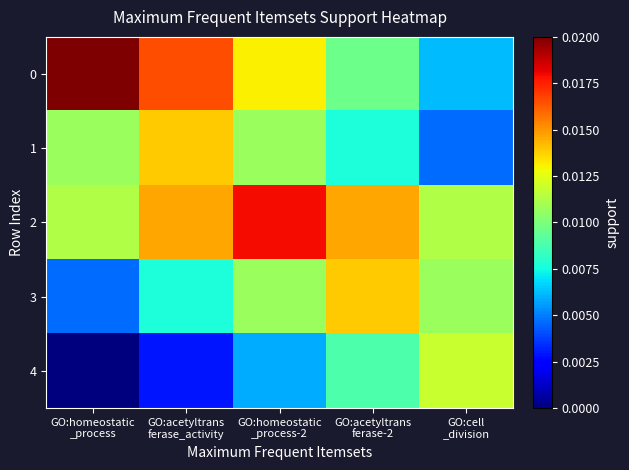

What is the total value across all series at GO:acetyltrans
ferase_activity?

0.1